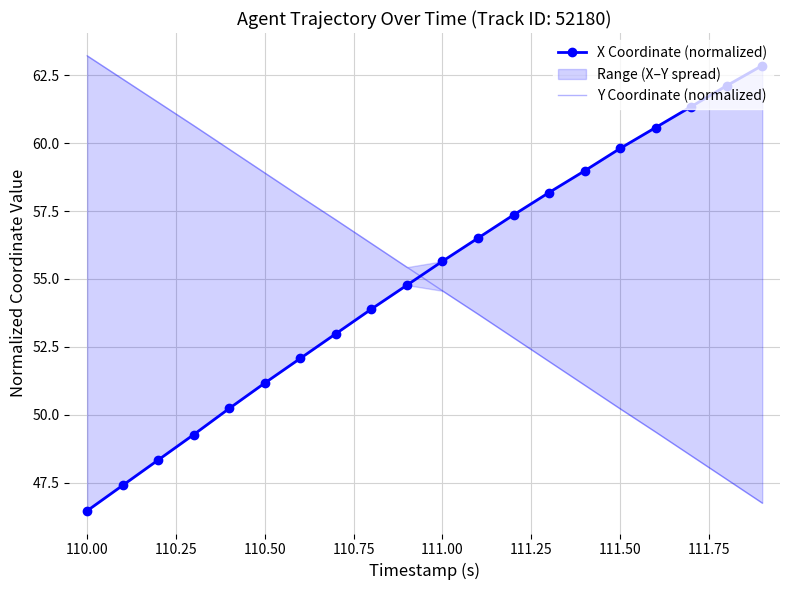

After their last crossing, which series has the higher values: Y Coordinate (normalized) or X Coordinate (normalized)?

X Coordinate (normalized)